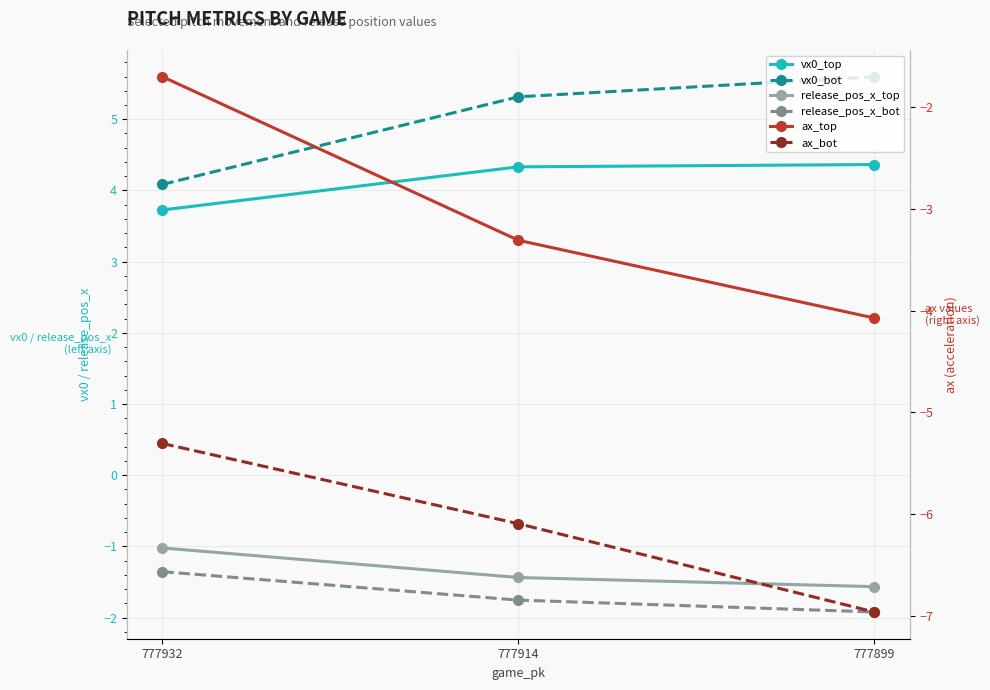

What is the sum of the ax_top values at 777914 and 777899?

-7.4